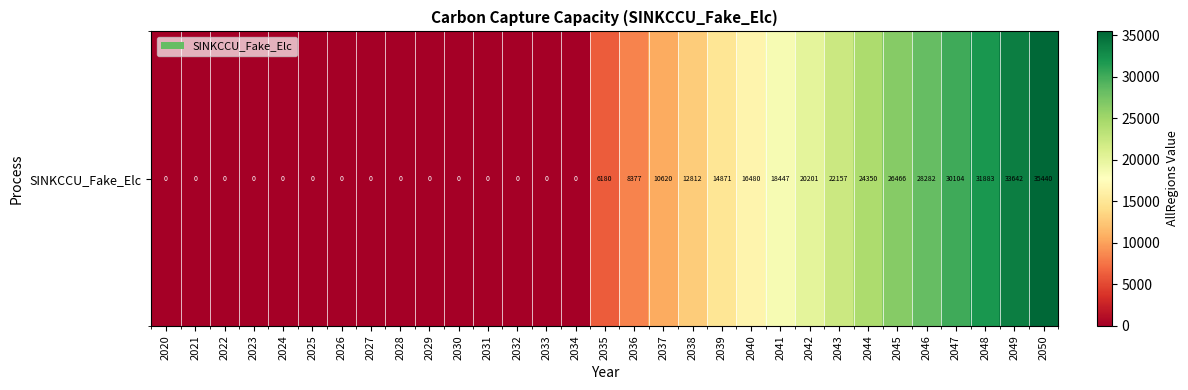

The chart shows a value of 0.0 at 2034. True or false?

True